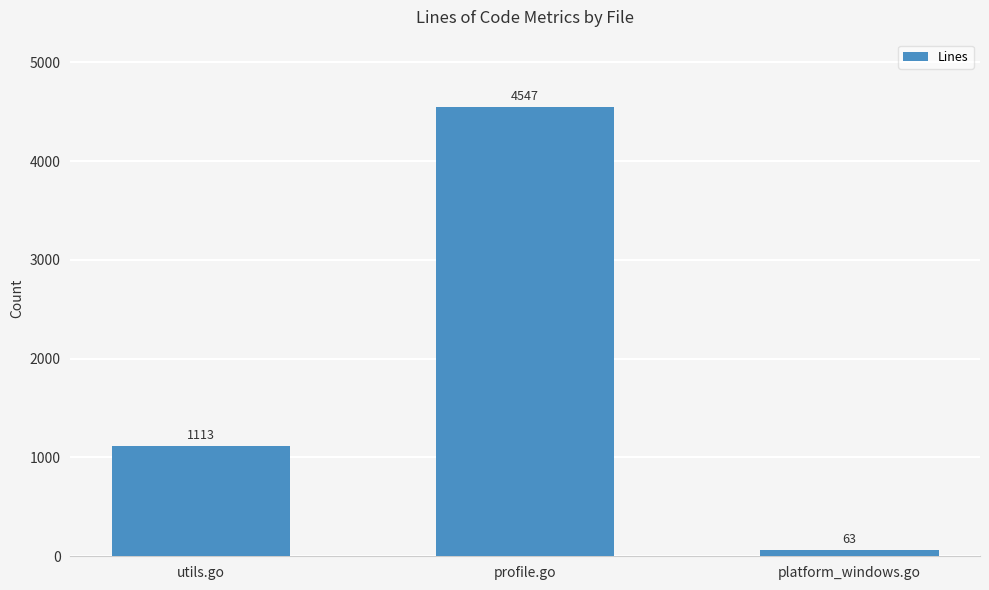

Read the value at utils.go, to the nearest 10.

1110